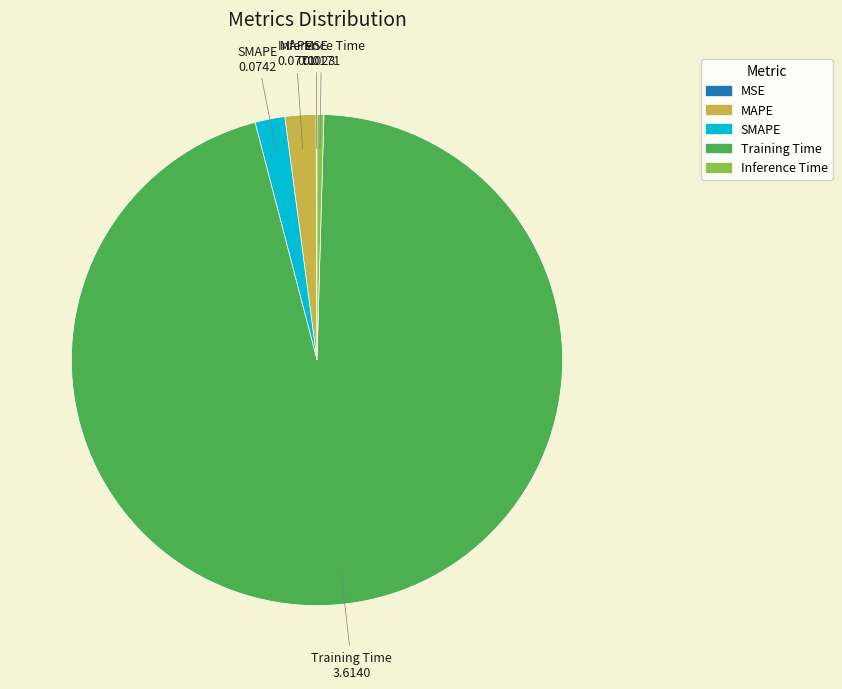

Between Inference Time and Training Time, which is larger?

Training Time